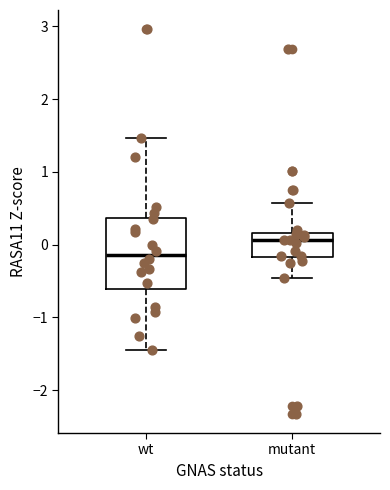

Where does the median line of the box for wt sit on the y-axis? The values are not printed on the chart, so give them approximately, as read against the axis.

-0.1